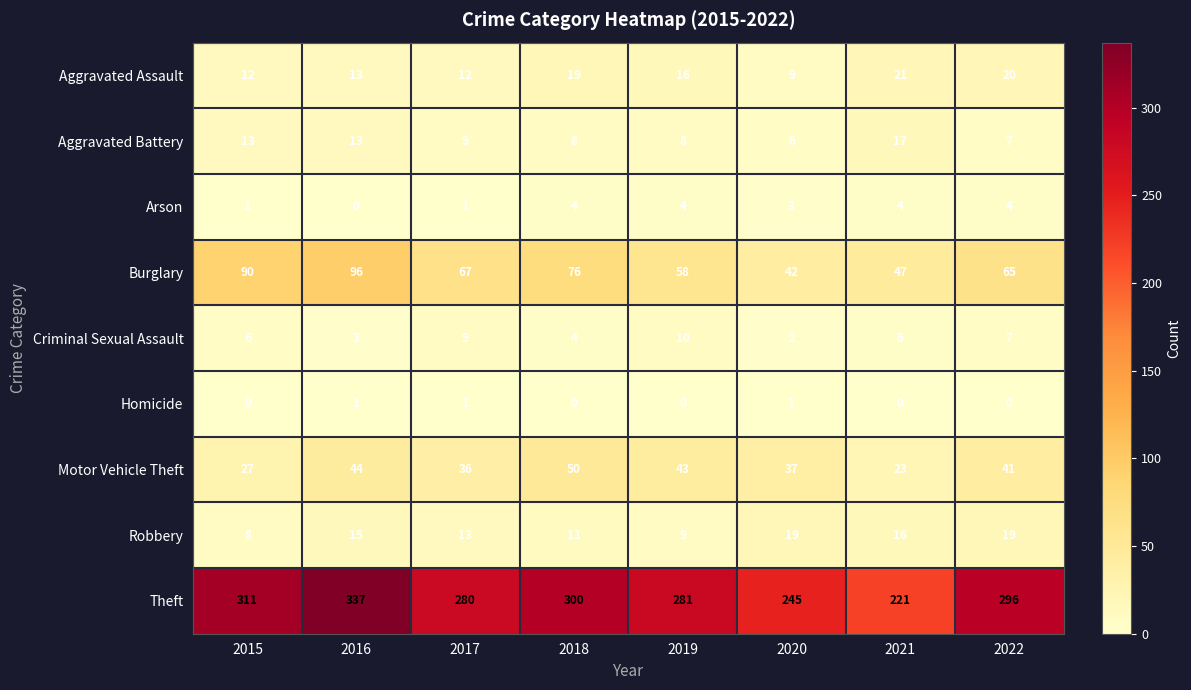

What is the difference between the second highest and second lowest values in the Motor Vehicle Theft series?

17